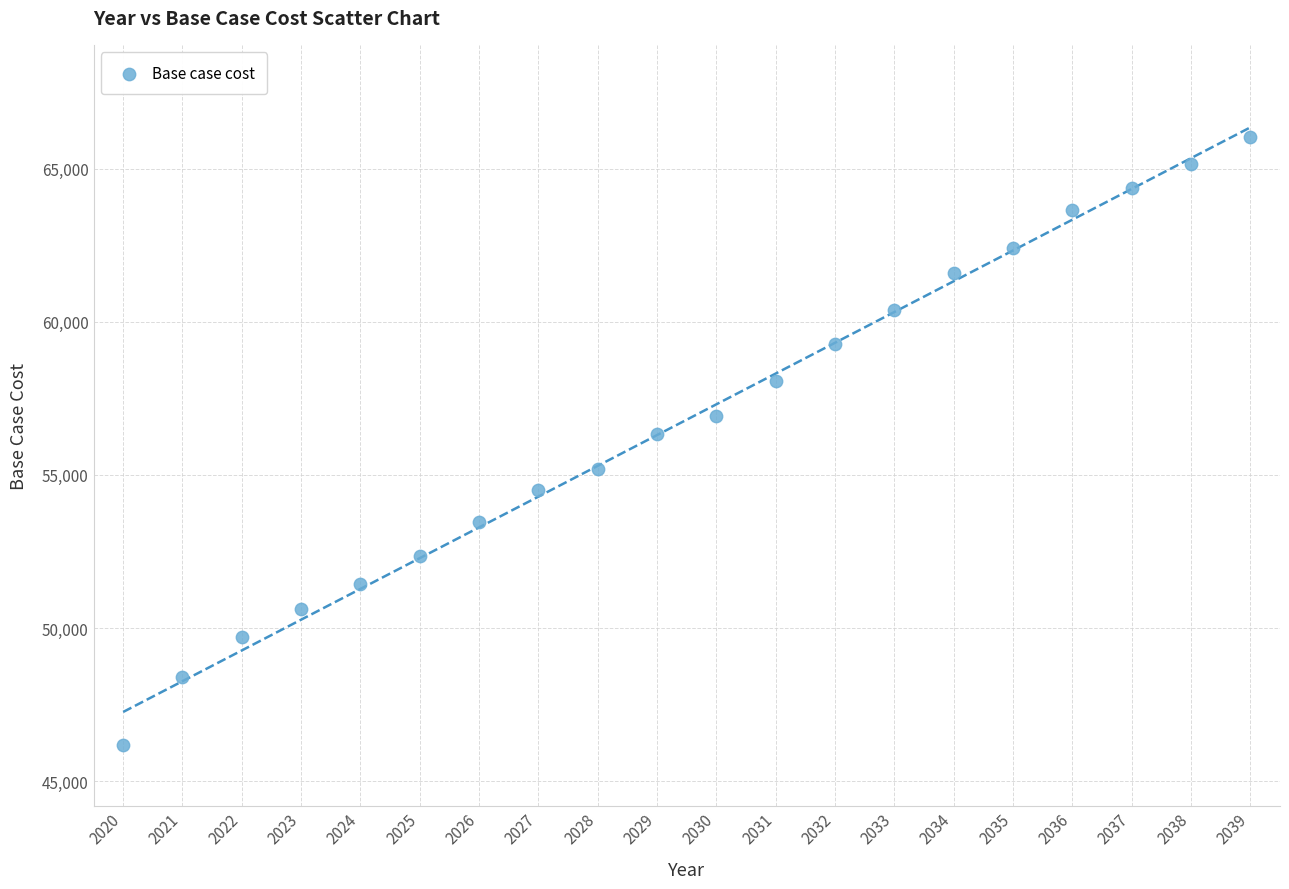

What is the range of Y values (max minus min)?

19864.2